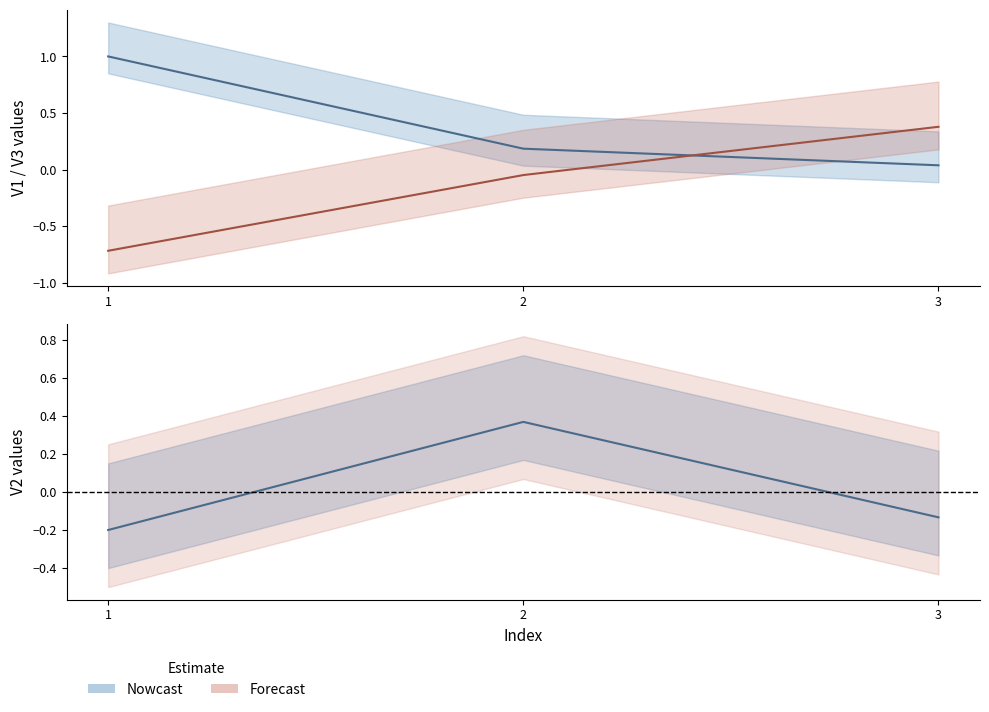

How many categories are shown in the chart?

3